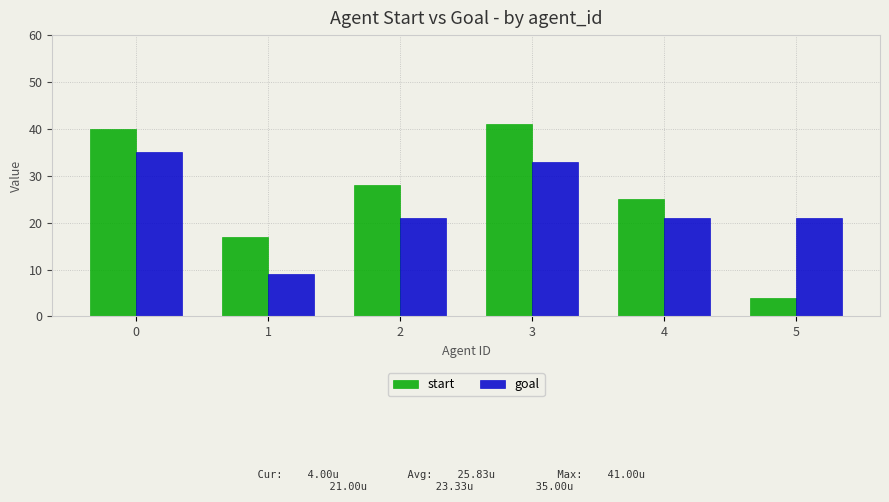

Reading right to left, list all the values displayed in this chart.

start: 5=4	4=25	3=41	2=28	1=17	0=40
goal: 5=21	4=21	3=33	2=21	1=9	0=35